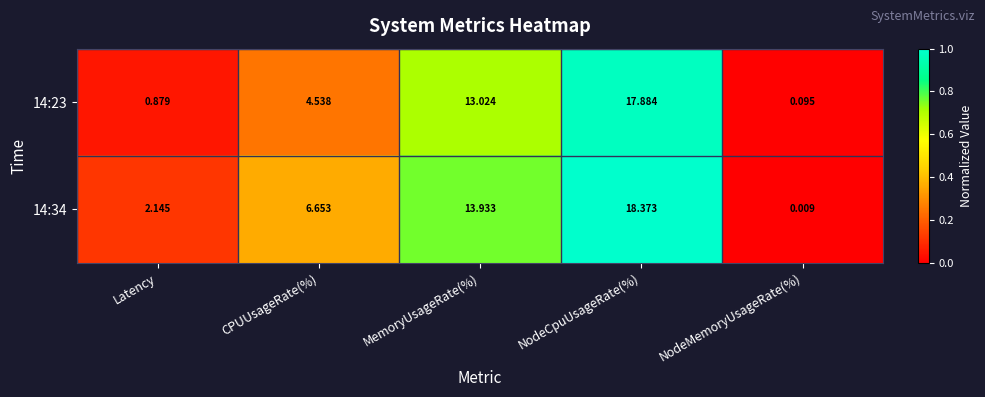

List the labels in order of 14:23 value, largest first.

NodeCpuUsageRate(%), MemoryUsageRate(%), CPUUsageRate(%), Latency, NodeMemoryUsageRate(%)